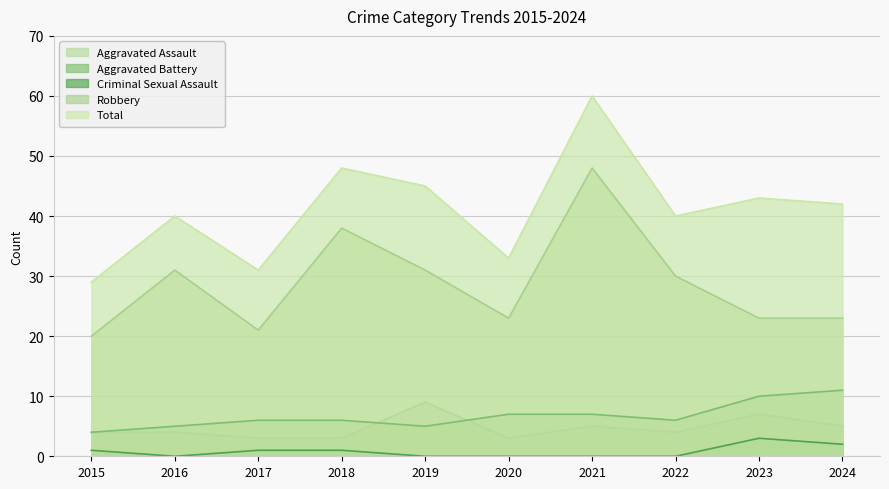

At which label does Robbery first exceed 30?

2016